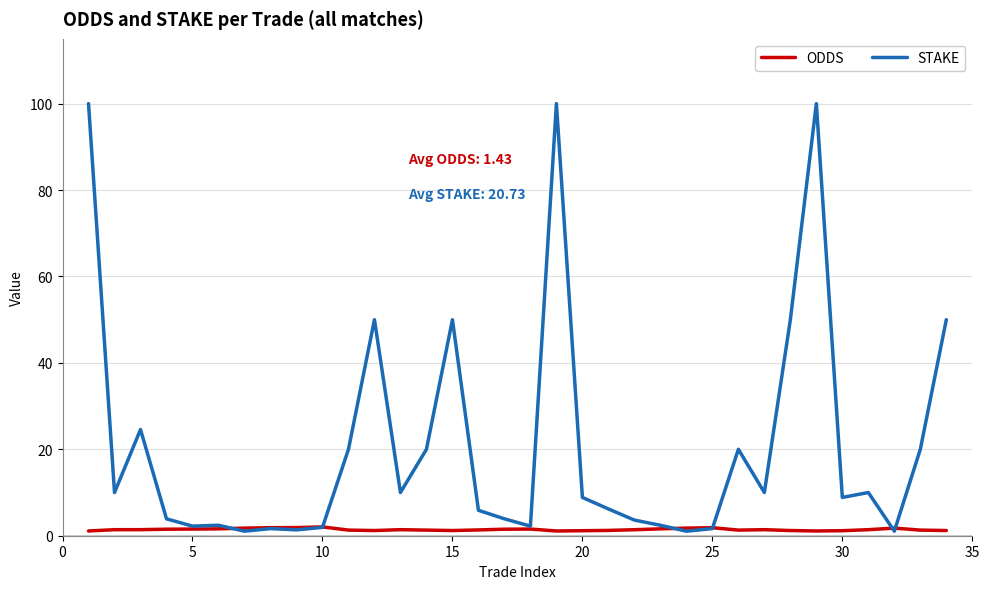

What is the average value of the STAKE series?

20.7